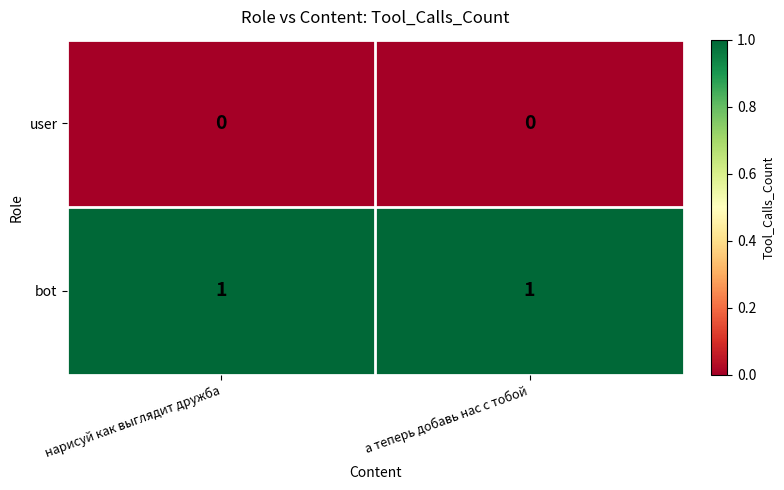

What is the maximum value shown in the chart?

1